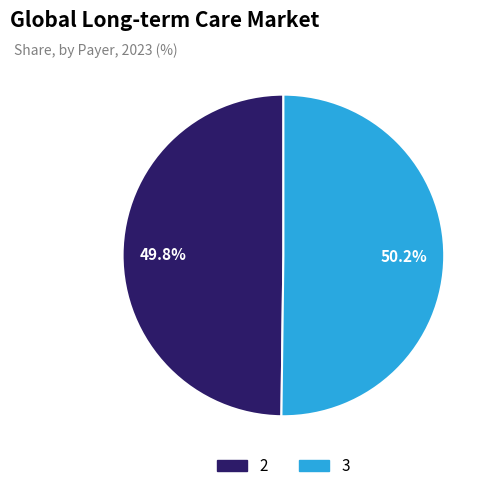

The 2 slice represents 41% of the pie. True or false?

False